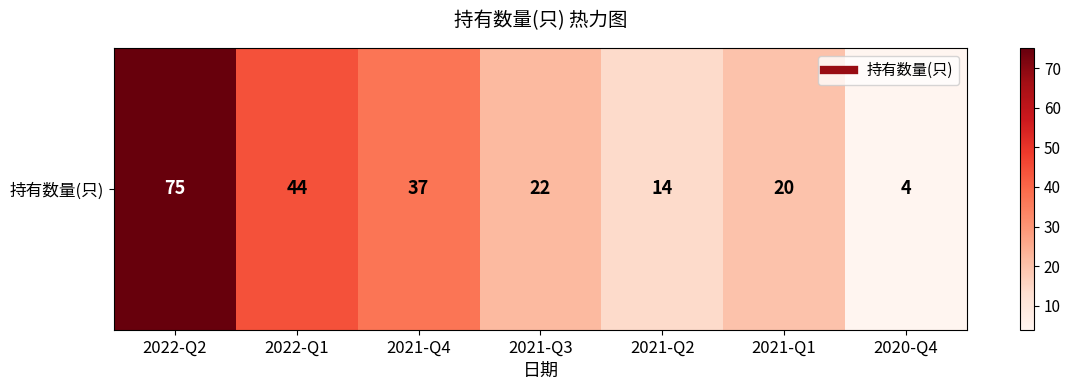

Where is the data nearest to the value 39?

2021-Q4